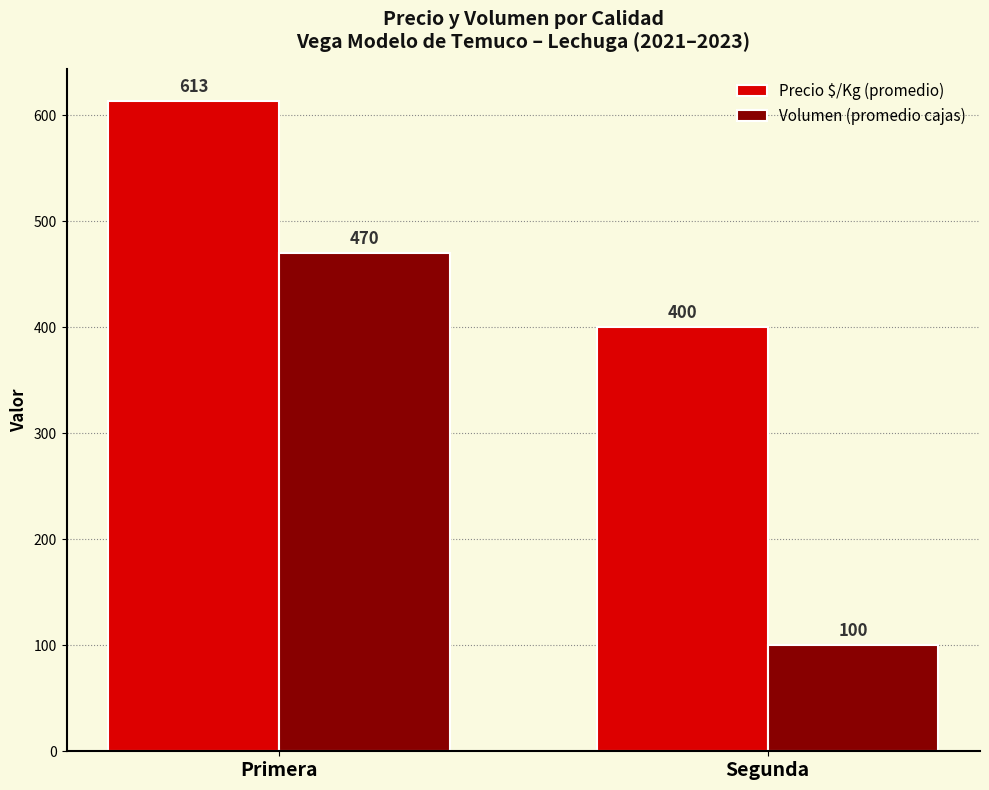

How many categories are shown in the chart?

2